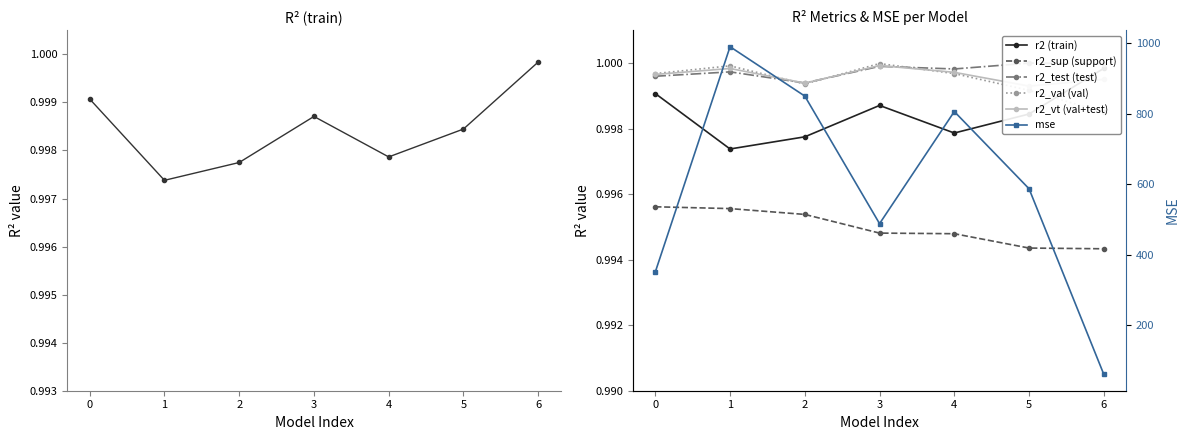

The r2 series shows 0.6 at 5. True or false?

False